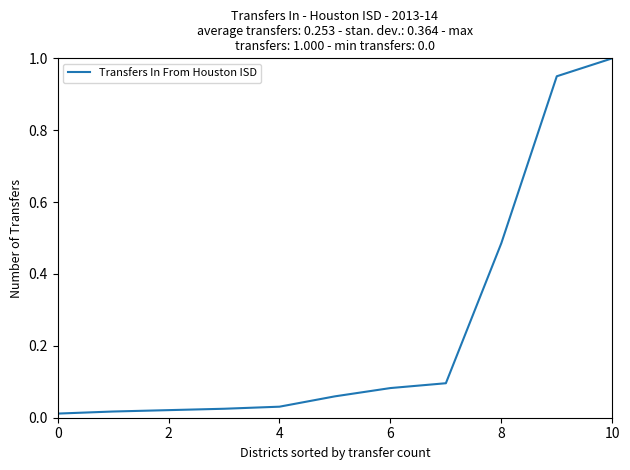

Does the chart display data point markers on the line(s)?

No